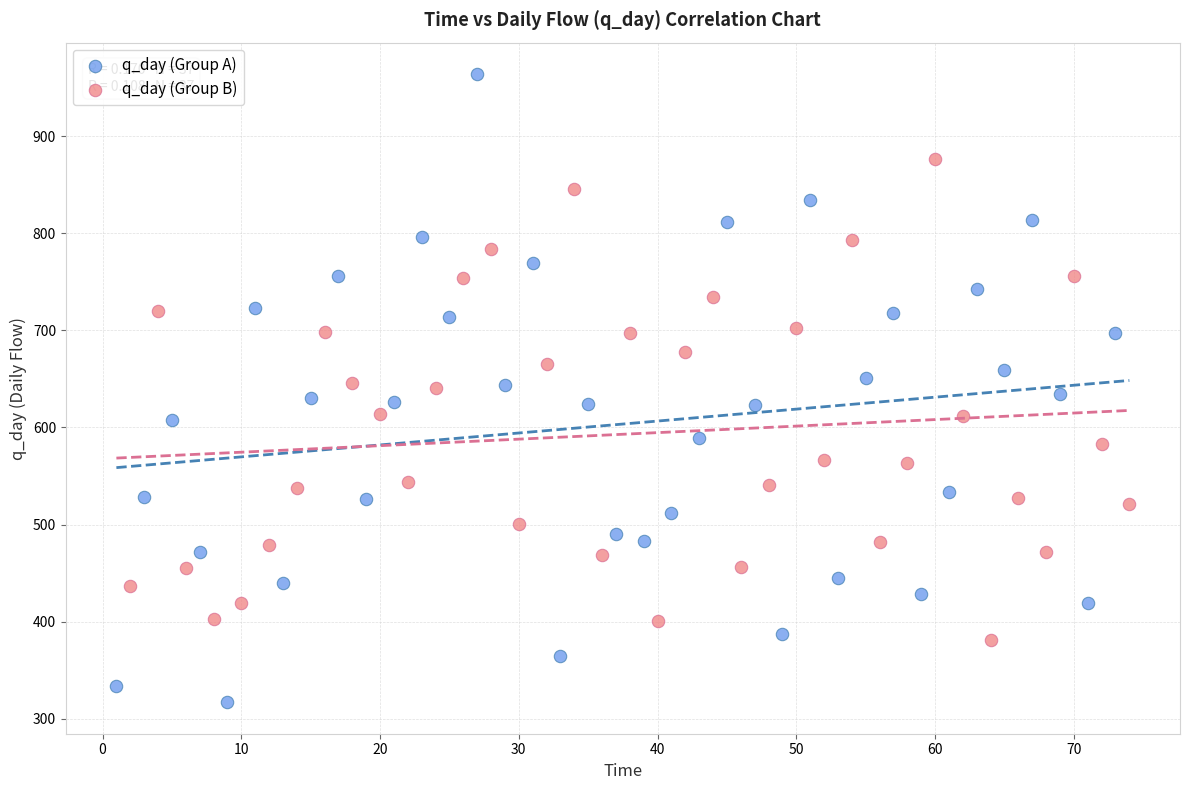

Which series reaches the minimum Y coordinate?

q_day (Group A)